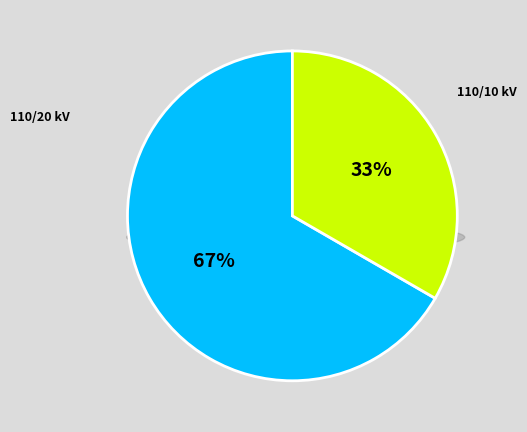

What percentage do 63/25/38 MVA 110/10/10 kV and 63/25/38 MVA 110/20/10 kV together represent?

100.0%